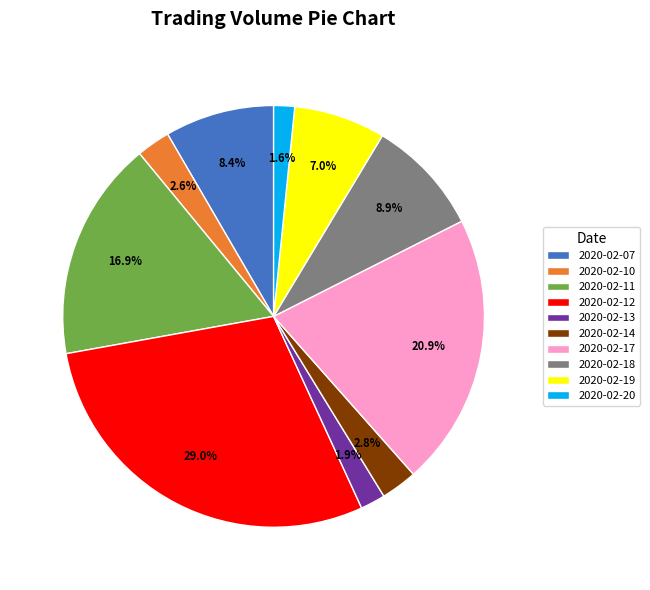

How many segments does this pie chart have?

10